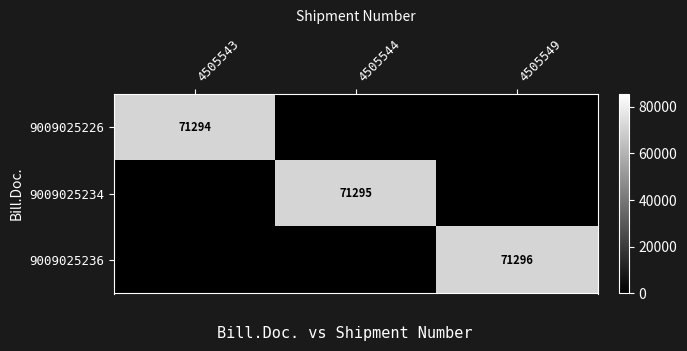

The value of 9009025236 at 4505549 is 43876. True or false?

False